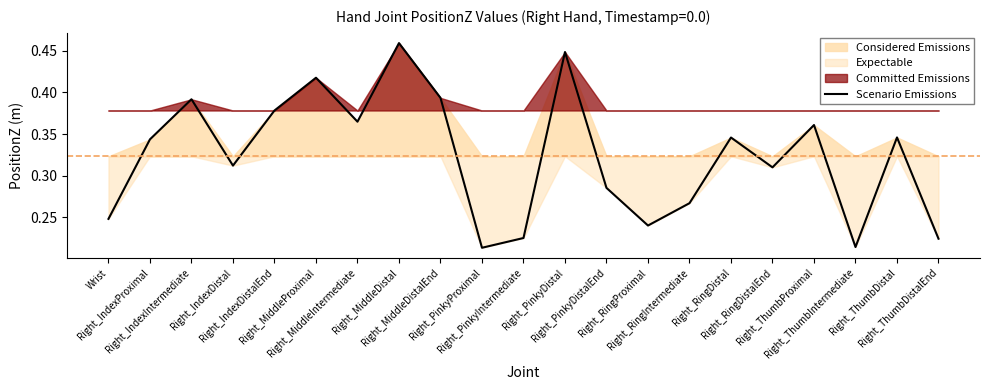

True or false: the data has more than 0 interior local peaks.

True